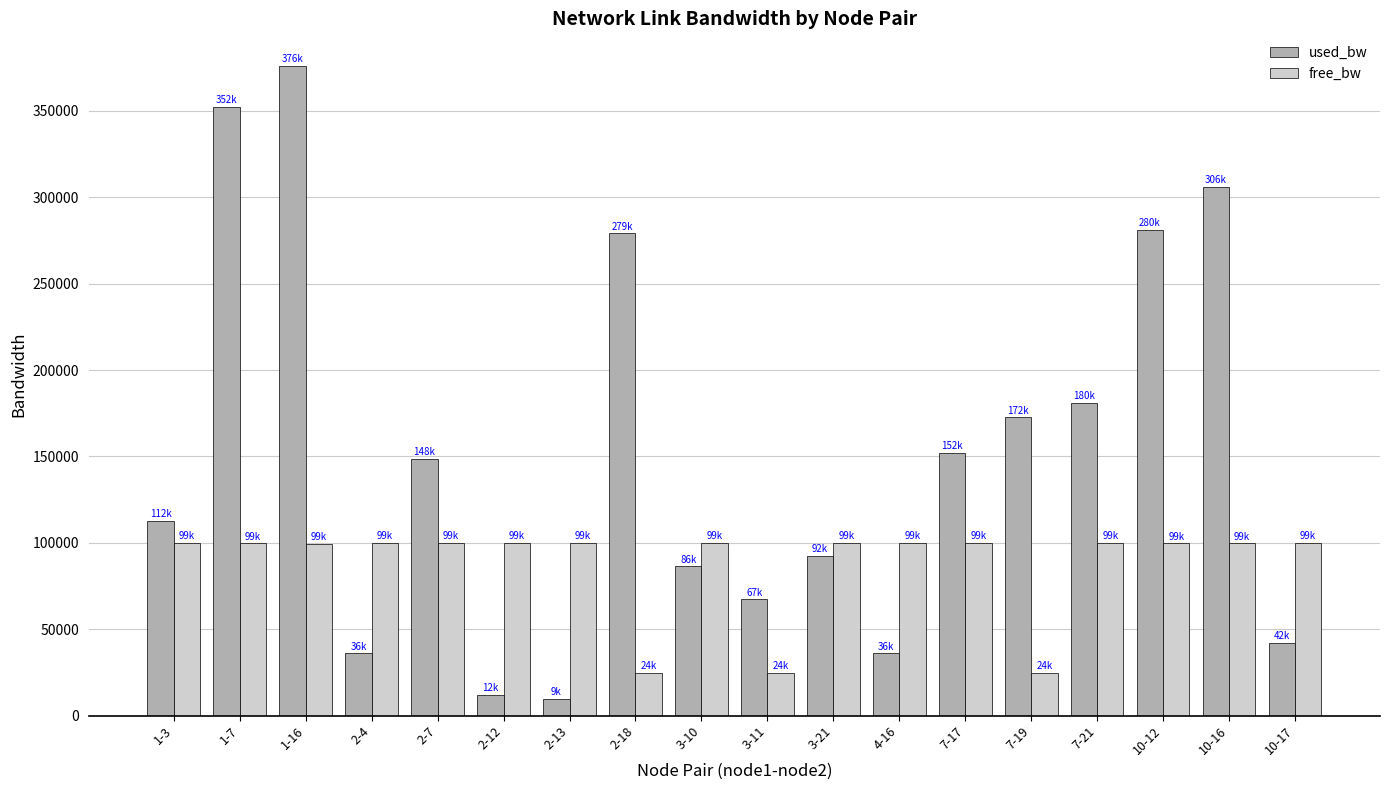

What is the spread (max minus min) of values at 2-18?

254449.5